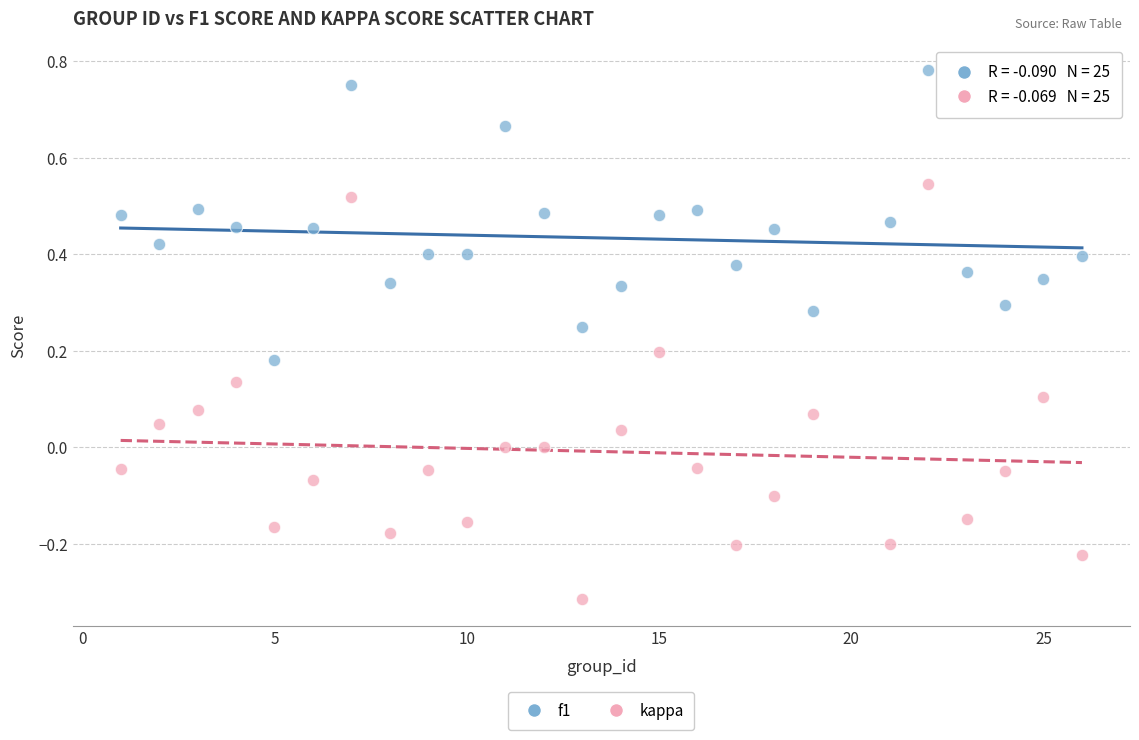

Which series reaches the minimum Y coordinate?

kappa